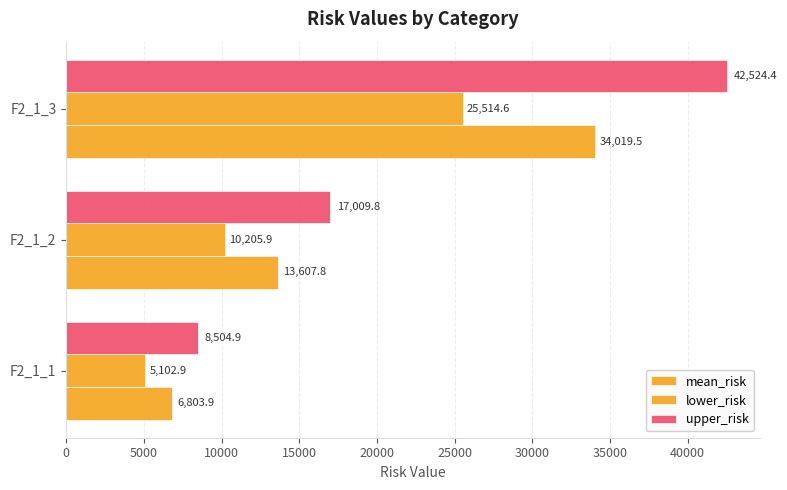

Reading left to right, list all the values displayed in this chart.

mean_risk: 6803.9	13607.8	34019.5
lower_risk: 5102.9	10205.9	25514.6
upper_risk: 8504.9	17009.8	42524.4